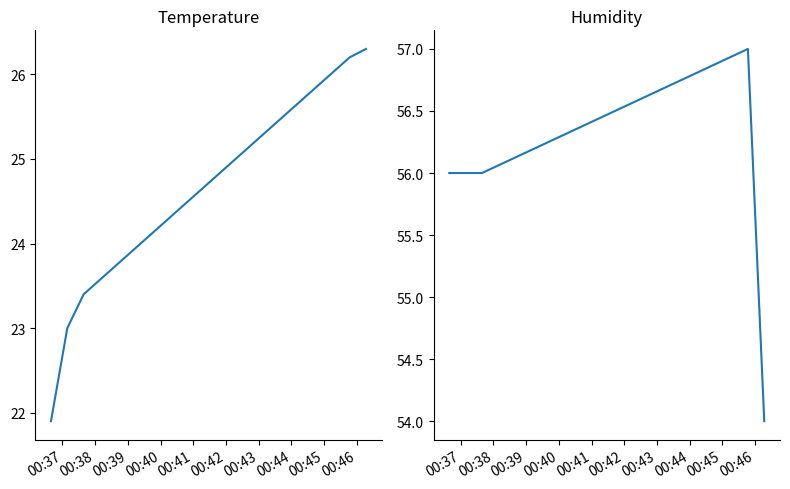

What is the lowest value of the Humidity series?

54.0